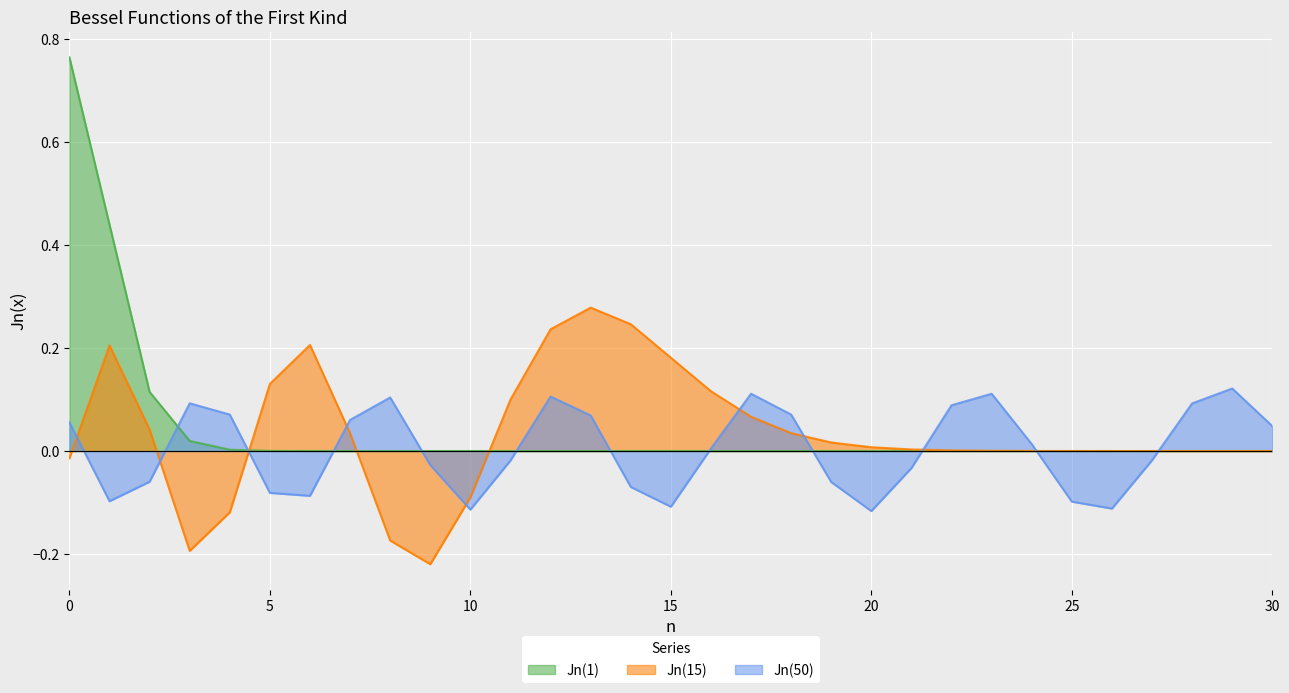

True or false: Jn(50) has a value of 0.1 at 12.

True